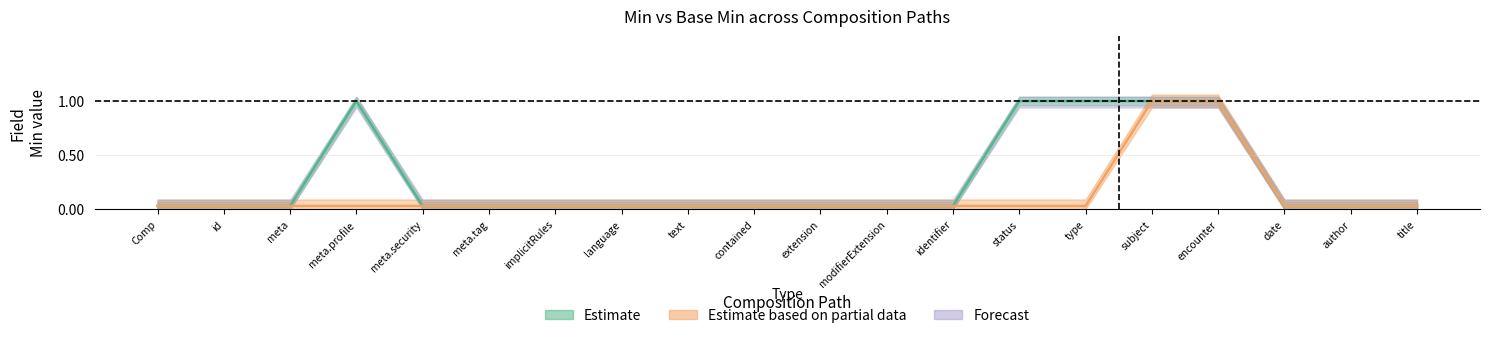

True or false: Min and Base Min intersect in this chart.

False